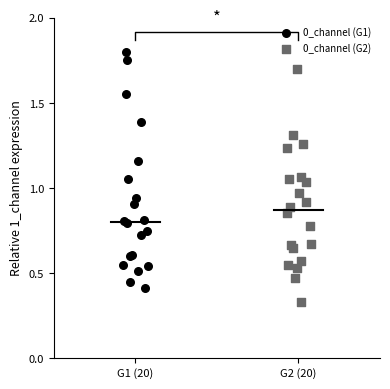

What are all the series names shown in the legend?

0_channel (G1), 0_channel (G2)